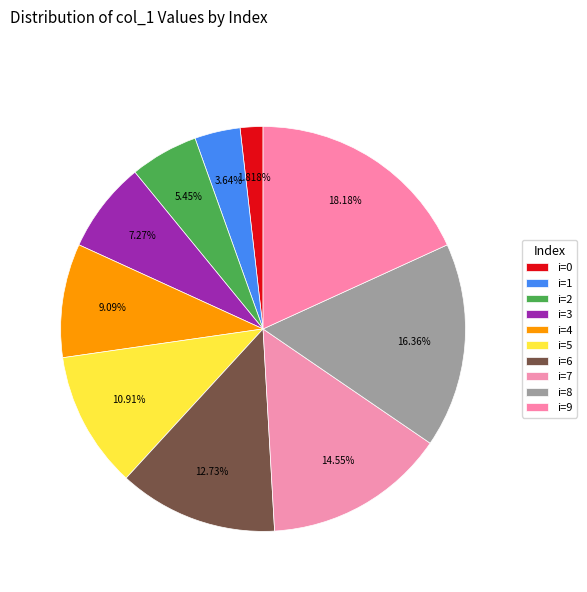

How many slices are in this pie chart?

10